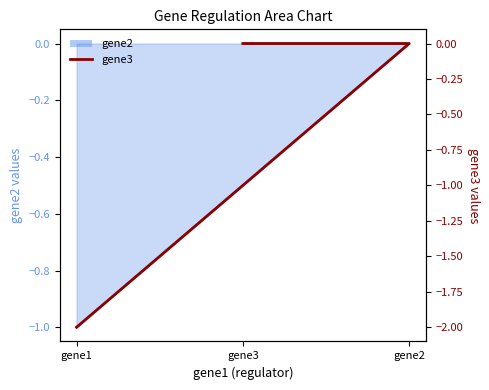

True or false: the data shows 0.0 at gene2.

True